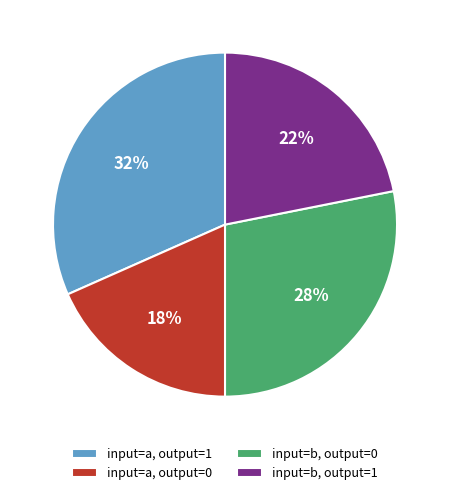

To the nearest percent, what is the average slice percentage?

25%